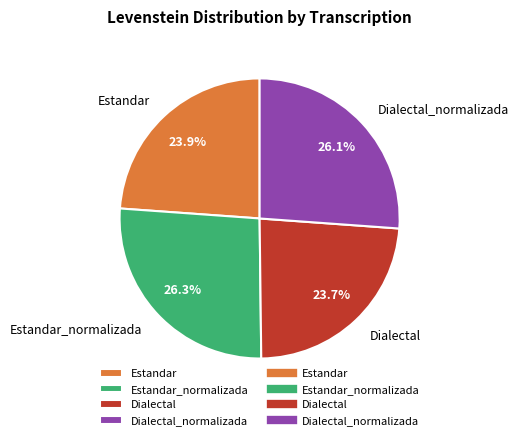

What portion of the pie excludes Estandar_normalizada?

73.7%